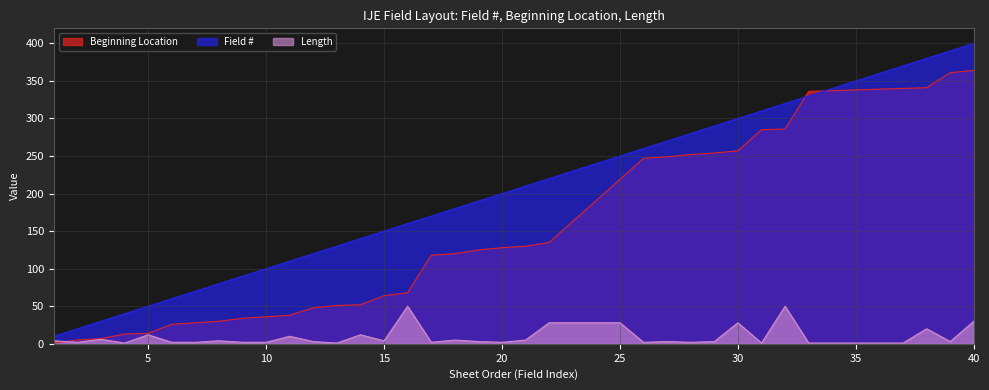

Rank the series at 11 from lowest to highest value.

Length, Beginning Location, Field #